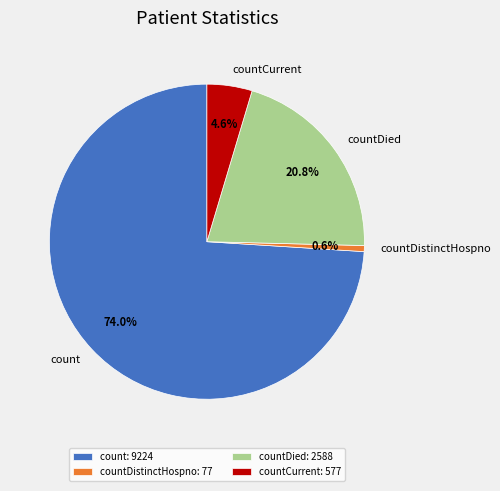

Which category has the biggest portion of the pie?

count